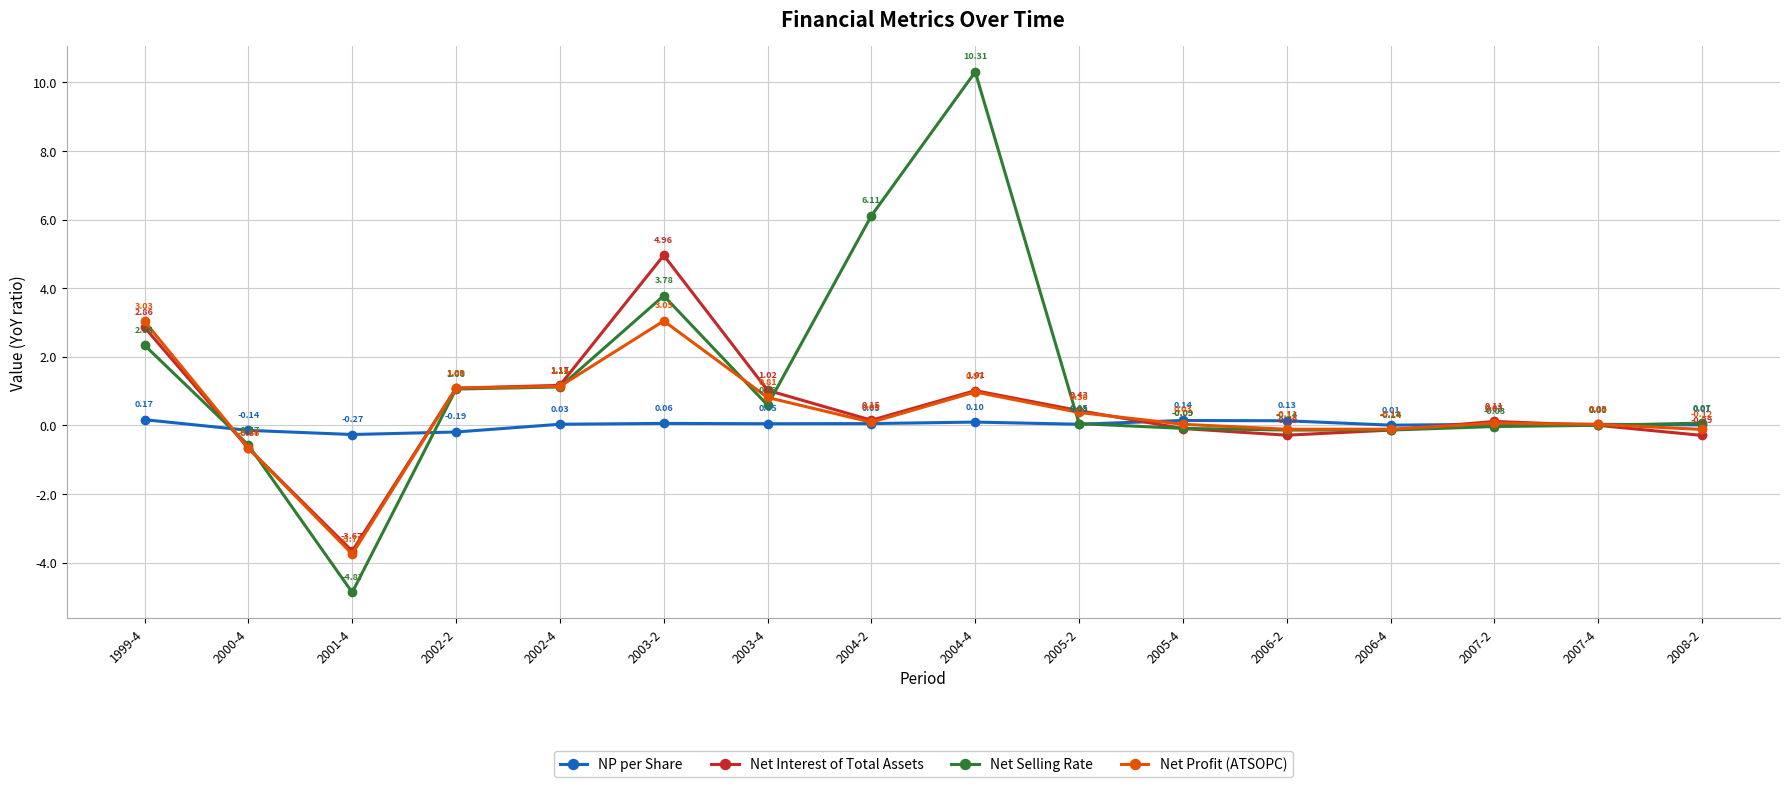

What is the difference between the maximum and minimum values in the Net Interest of Total Assets series?

8.6